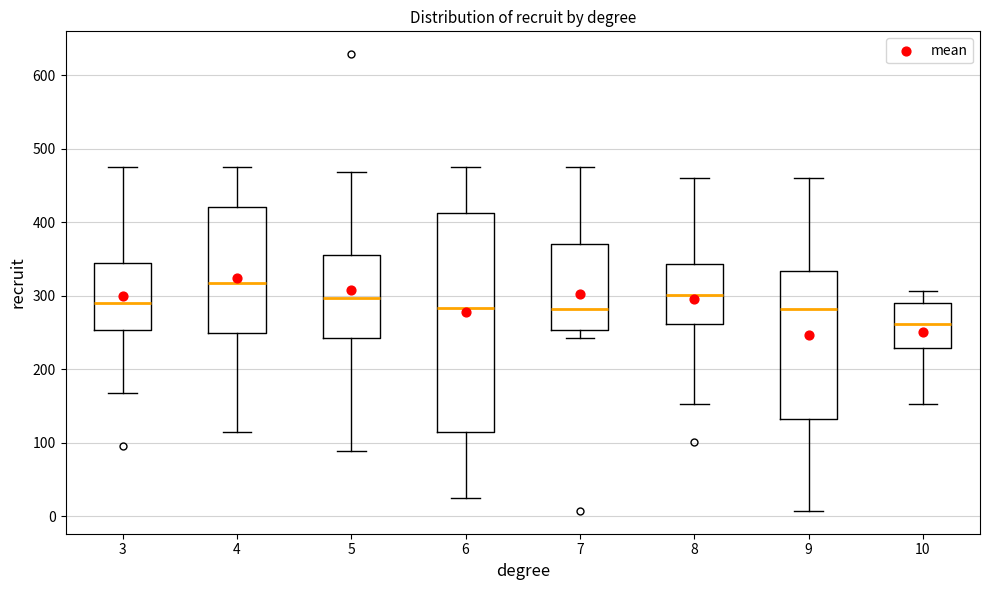

Where is the upper edge of the box at x = 9 on the y-axis? The values are not printed on the chart, so give them approximately, as read against the axis.

330